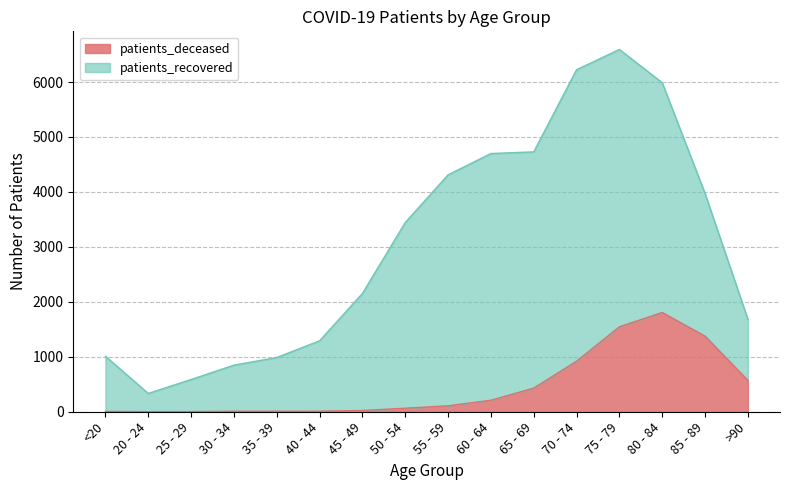

What is the change in value from 45 - 49 to 60 - 64?

+186